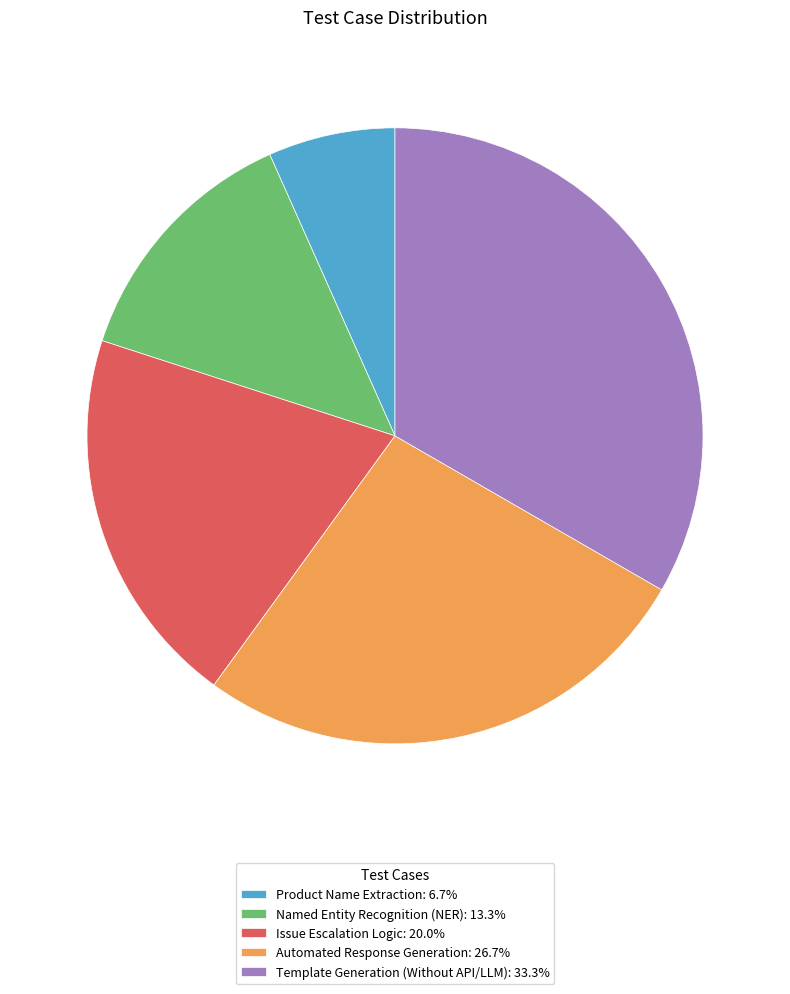

What is the ratio of the value at Issue Escalation Logic: 20.0% to the value at Template Generation (Without API/LLM): 33.3%?

0.6